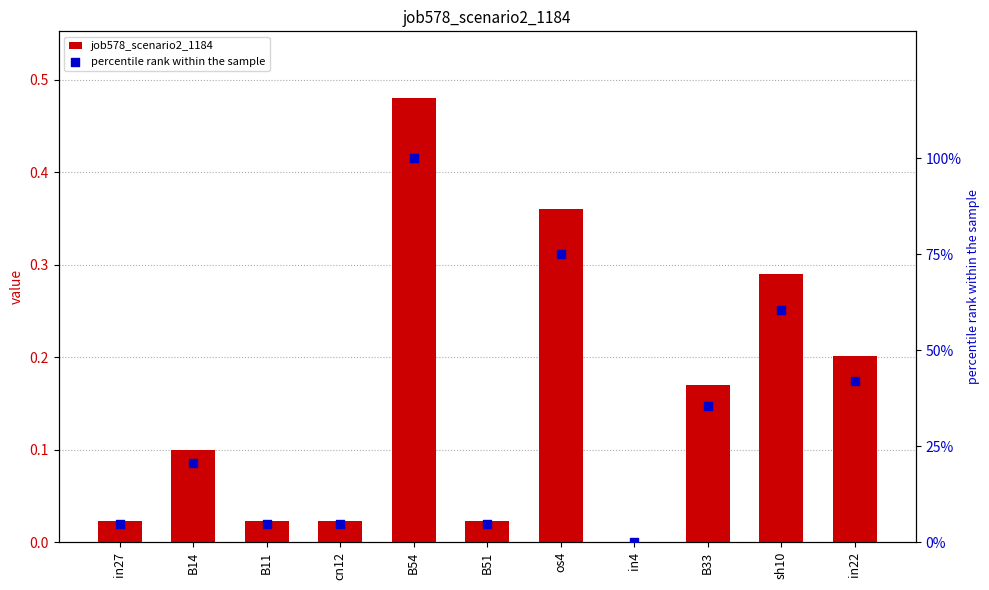

Which series has the largest total across all categories?

percentile rank within the sample